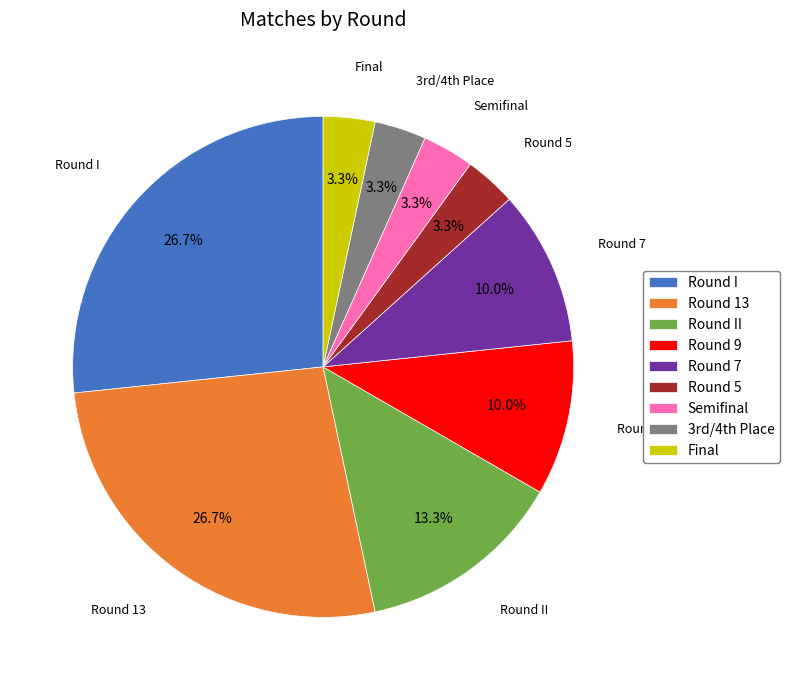

Is Round II the majority of the pie?

No